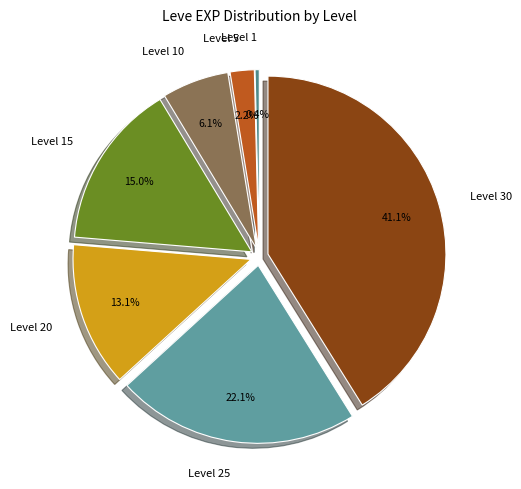

What is the smallest slice in the pie chart?

Level 1